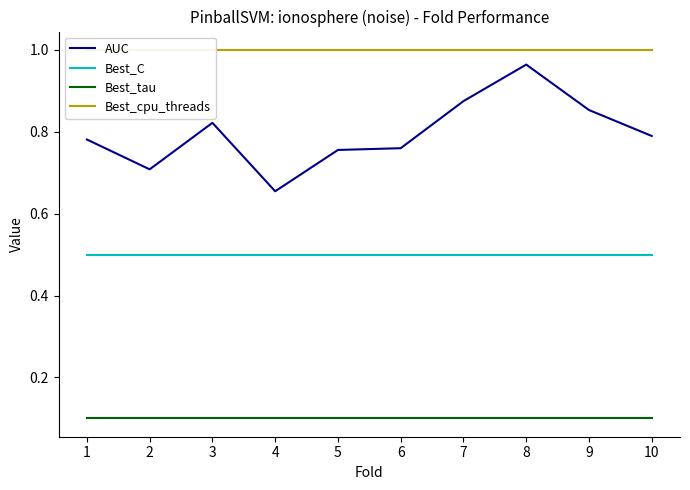

At how many categories does at least one series exceed 0?

10